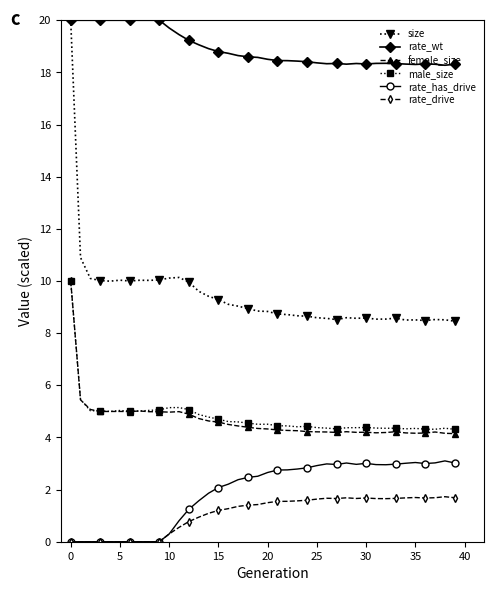

True or false: size has more than 0 interior local peaks.

True